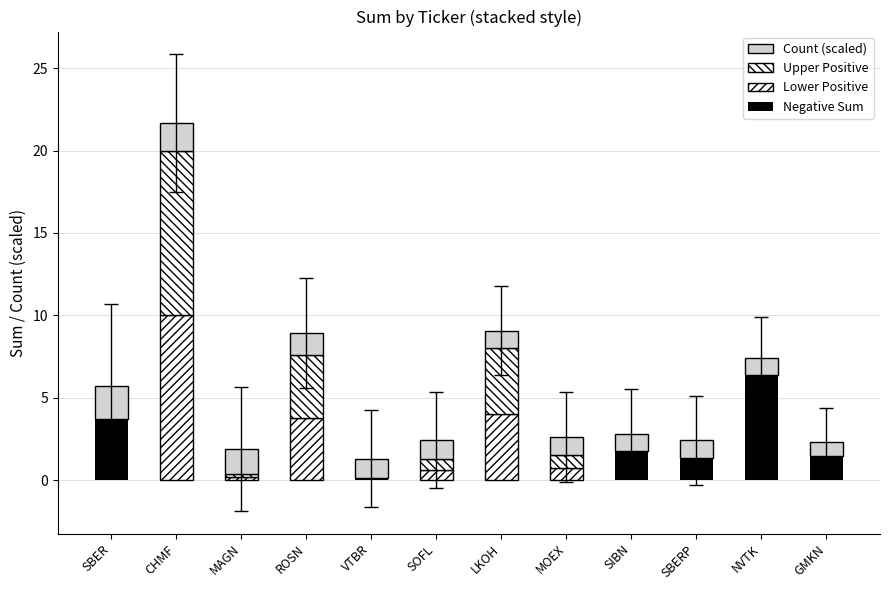

Which has a higher value, SIBN or VTBR?

SIBN